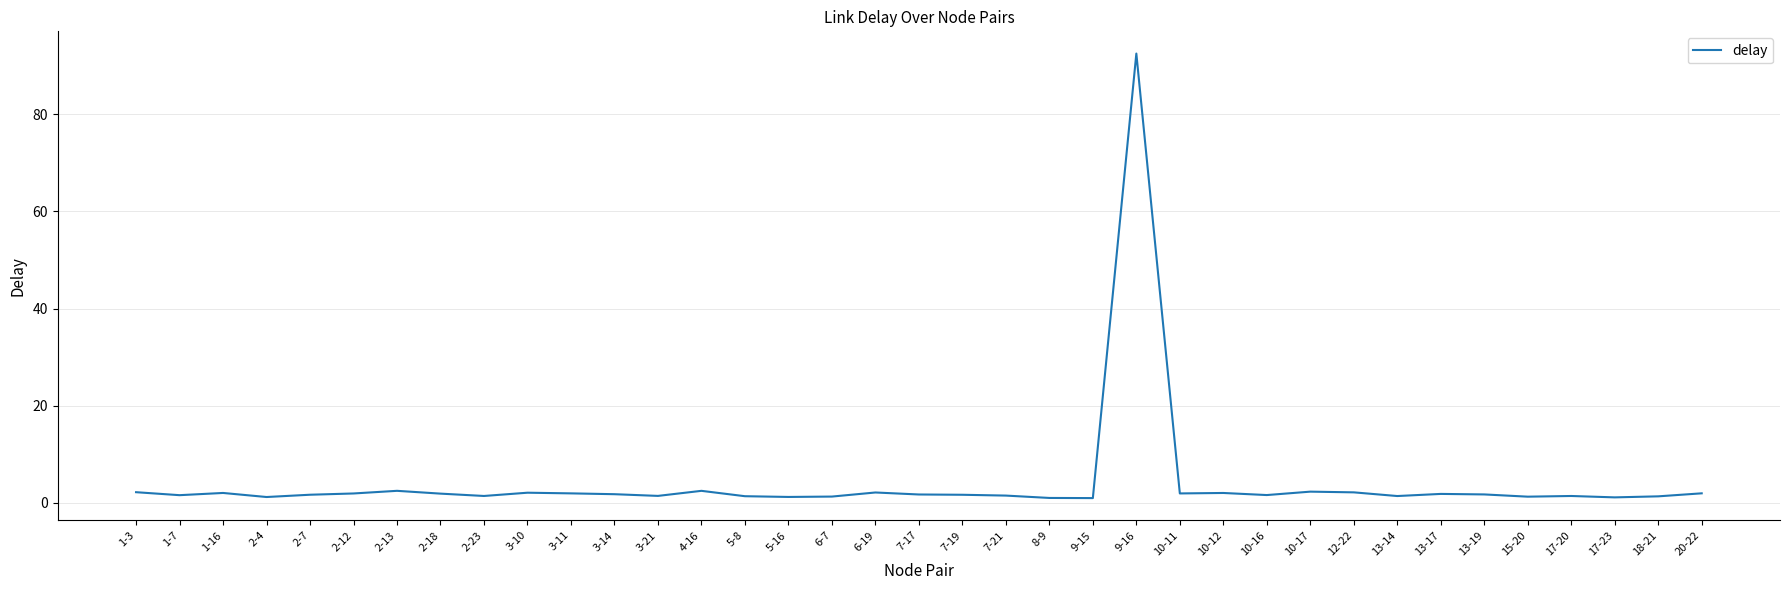

What is the difference between the maximum and minimum values?

91.5